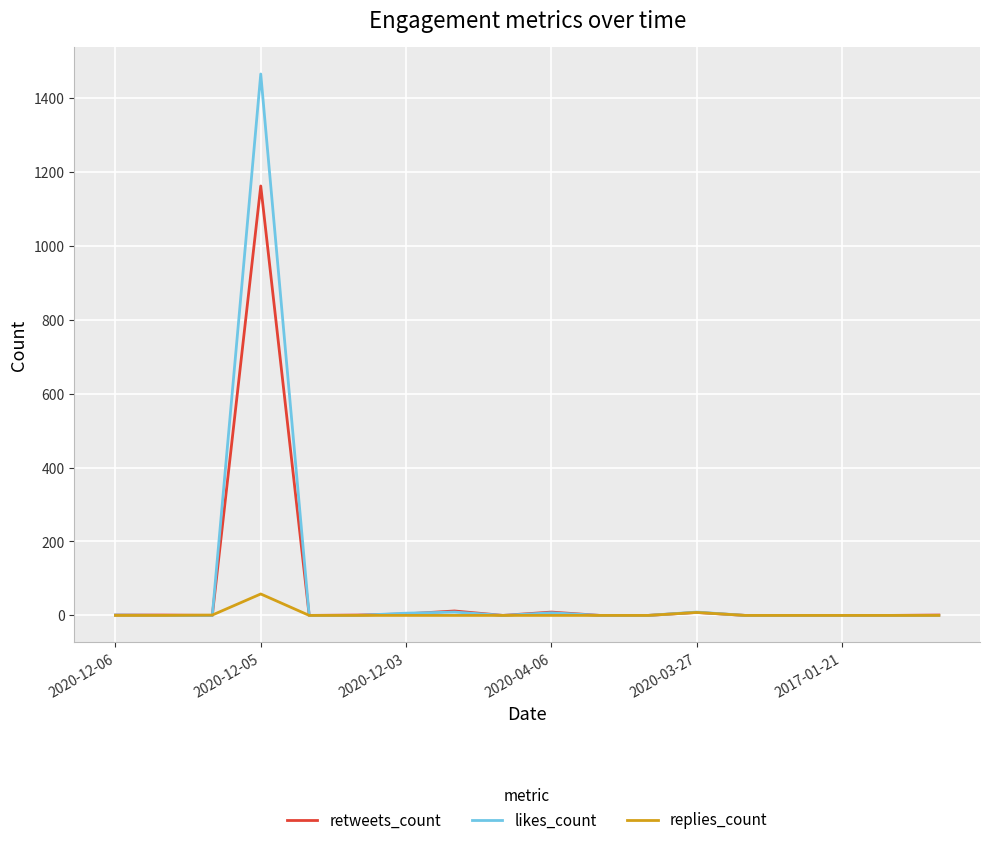

List the series in order of their peak value, lowest first.

replies_count, retweets_count, likes_count